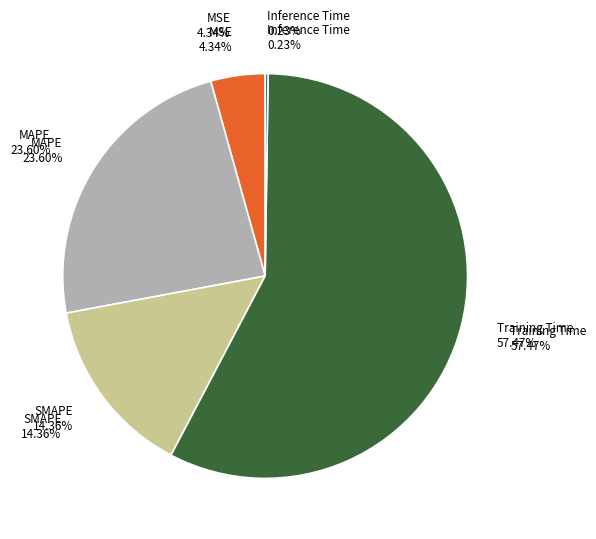

True or false: SMAPE accounts for 7% of the total.

False